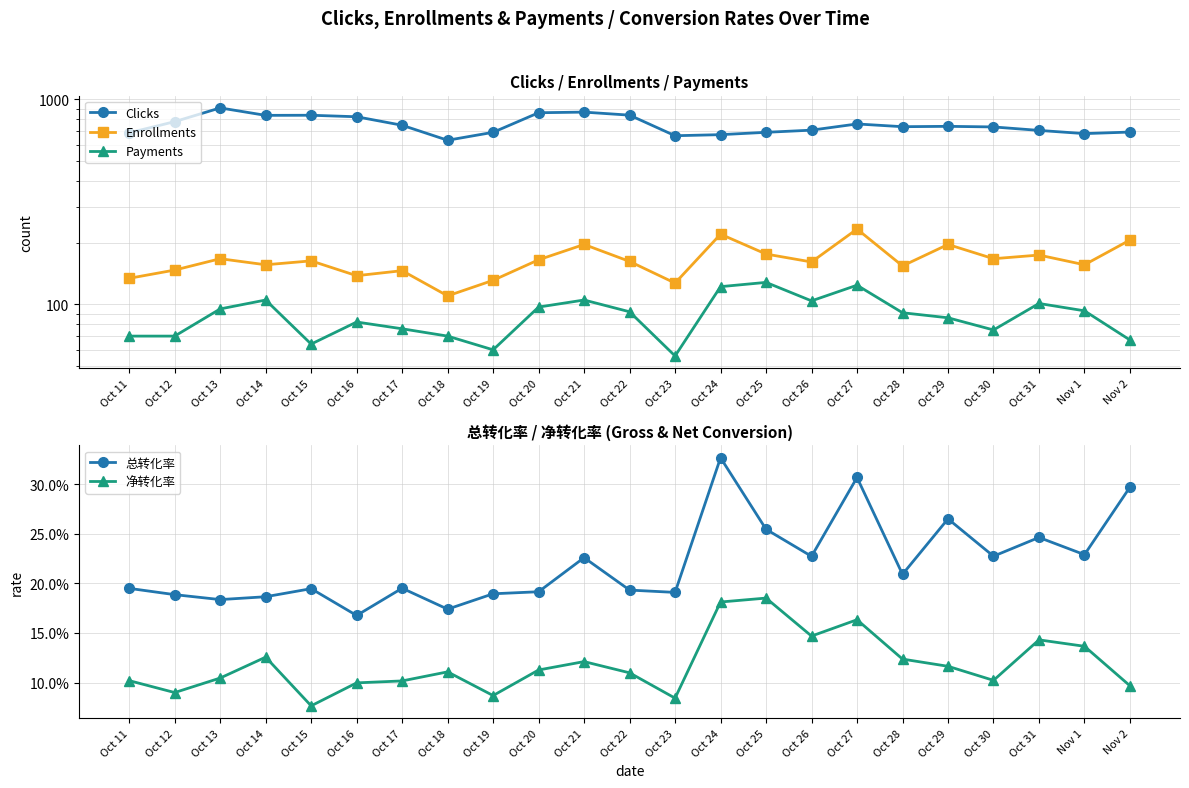

At how many categories does at least one series exceed 814?

7